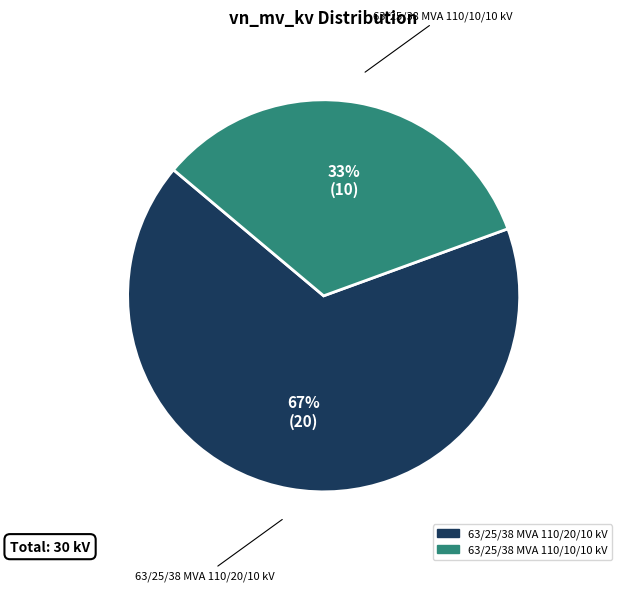

Which has a higher value, 63/25/38 MVA 110/10/10 kV or 63/25/38 MVA 110/20/10 kV?

63/25/38 MVA 110/20/10 kV